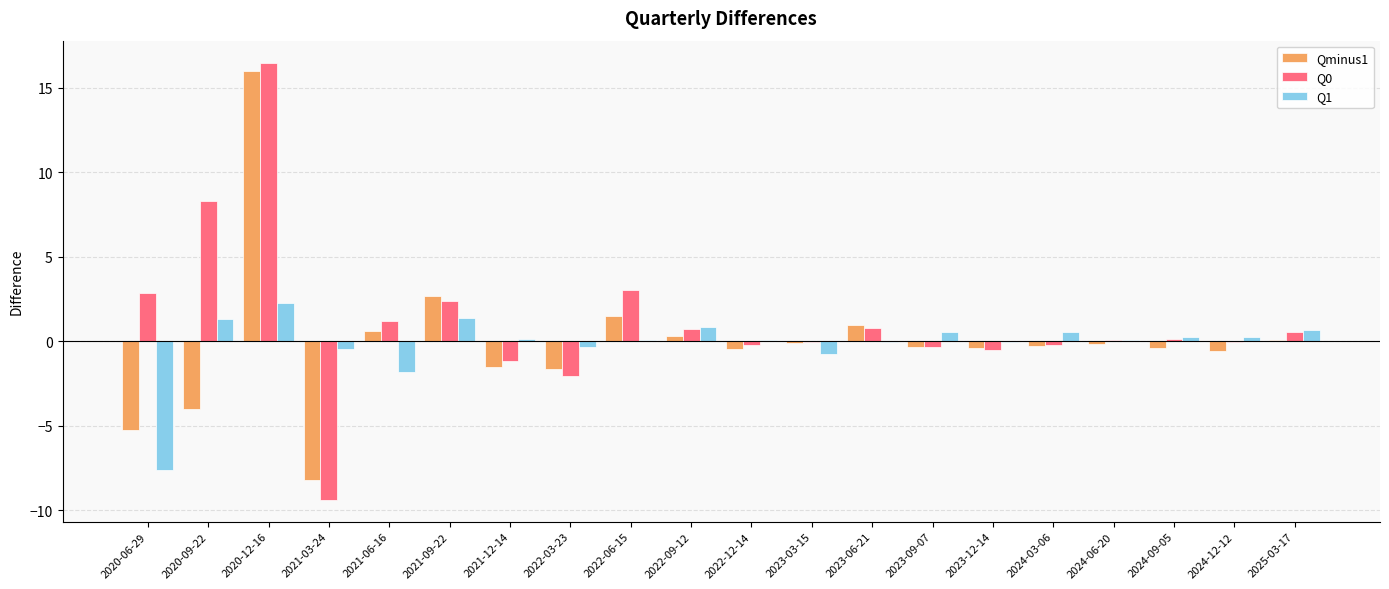

At which category is the sum across all series the highest?

2020-12-16